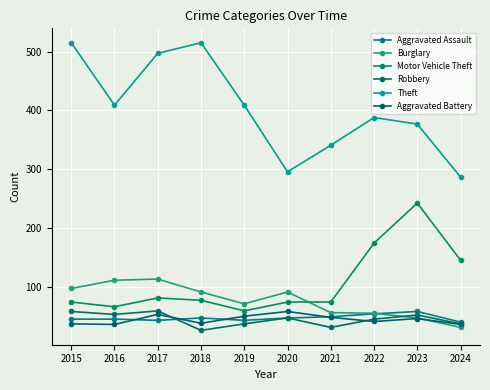

What is the difference between the second highest and minimum values in the Aggravated Battery series?

17